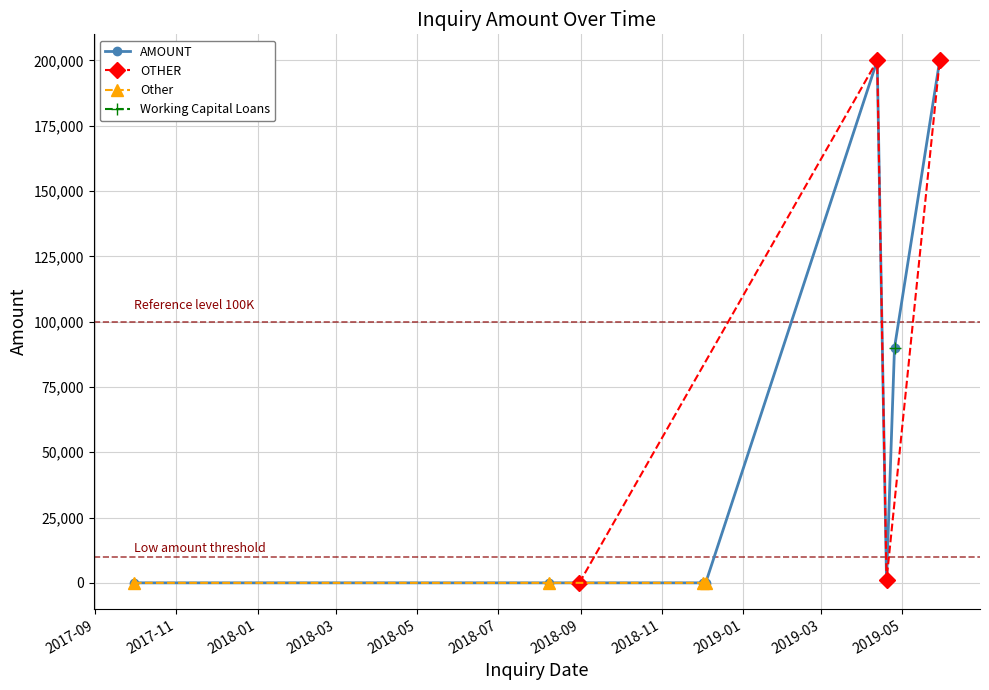

What is the greatest value displayed?

200000